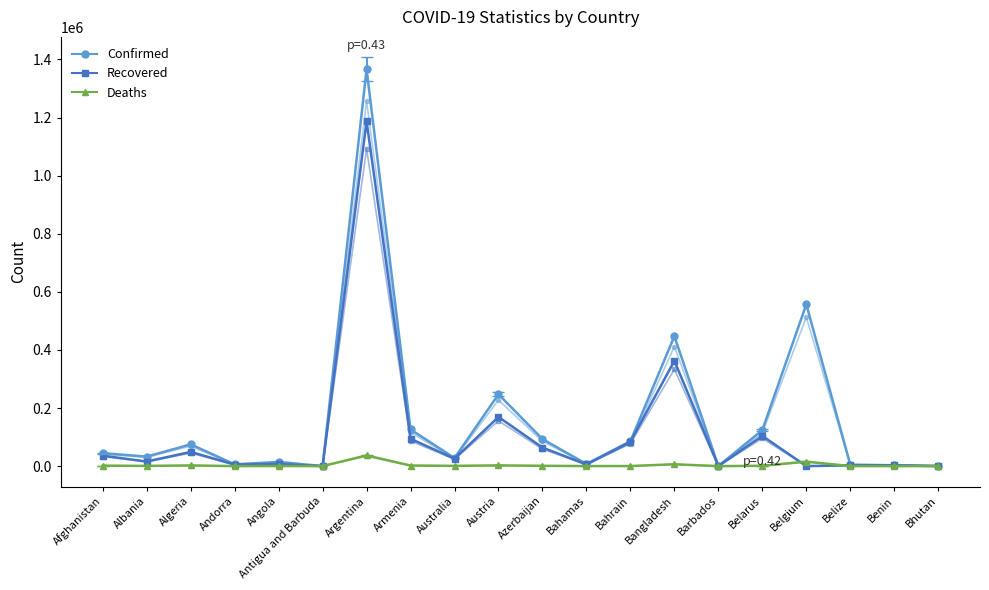

Between Belize and Albania, which is larger?

Albania